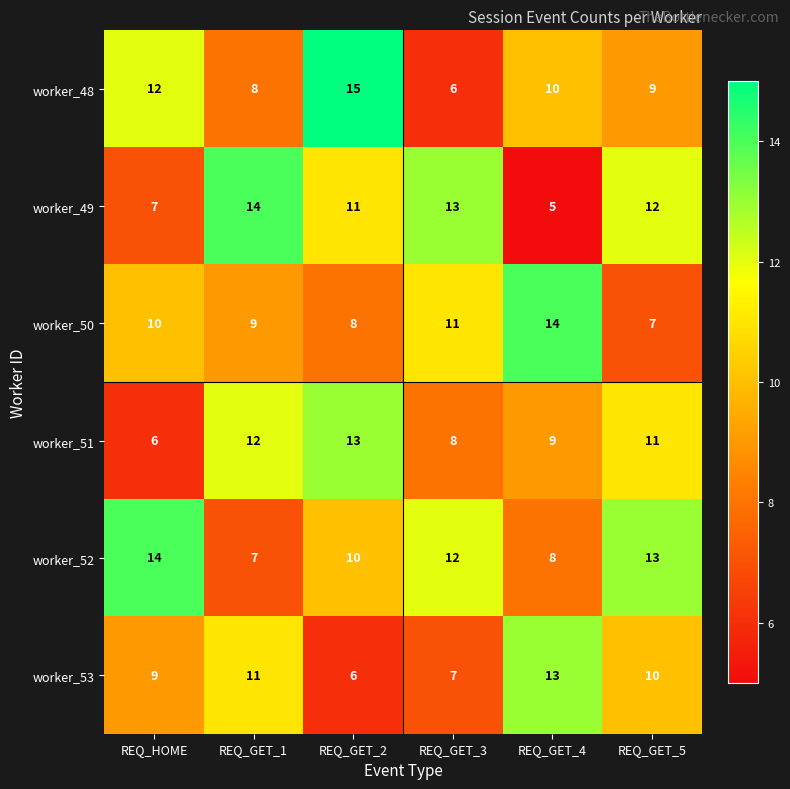

Which series changed the most between REQ_GET_2 and REQ_GET_5?

worker_48